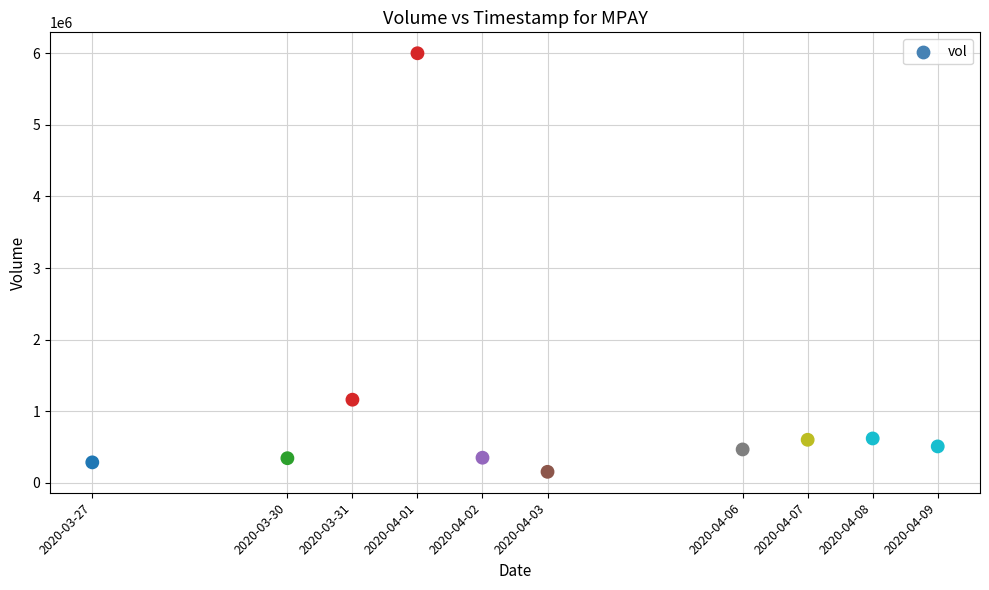

What Y value in the scatter plot is closest to 3077500?

1162200